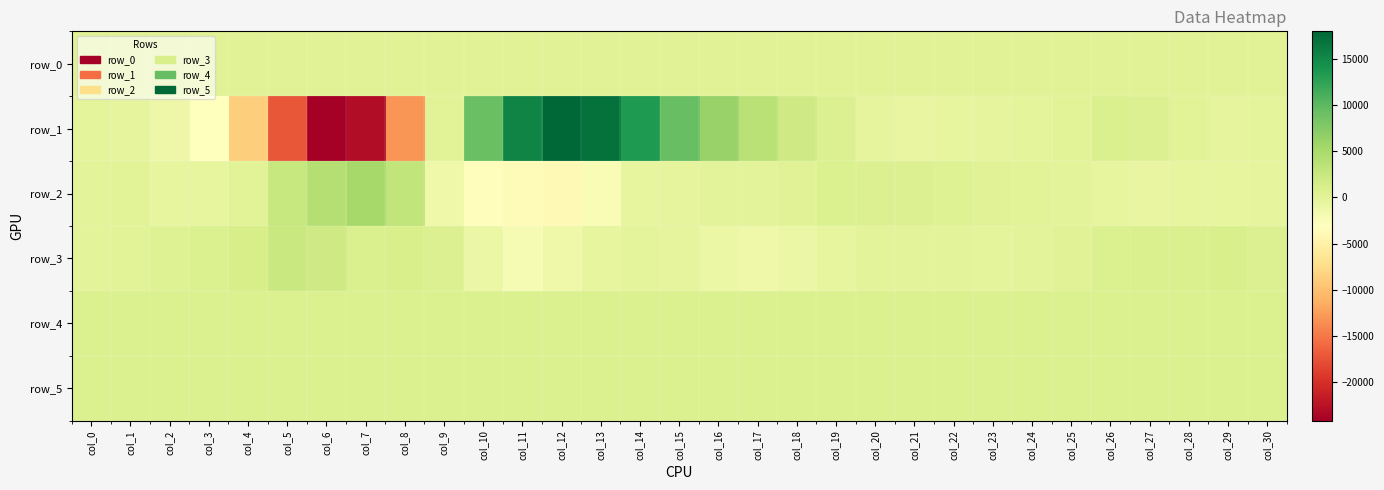

Reading left to right, list all the values displayed in this chart.

row_0: col_0=346.0	col_1=346.1	col_2=346.1	col_3=346.1	col_4=346.2	col_5=346.3	col_6=346.3	col_7=346.4	col_8=346.4	col_9=346.5	col_10=346.5	col_11=346.6	col_12=346.6	col_13=346.7	col_14=346.7	col_15=346.8	col_16=346.8	col_17=346.9	col_18=346.9	col_19=347.0	col_20=347.0	col_21=347.1	col_22=347.1	col_23=347.2	col_24=347.2	col_25=347.2	col_26=347.3	col_27=347.3	col_28=347.4	col_29=347.4	col_30=347.5
row_1: col_0=-246.0	col_1=-312.0	col_2=-1240.0	col_3=-3124.0	col_4=-8807.0	col_5=-17106.0	col_6=-24168.0	col_7=-22859.0	col_8=-13034.0	col_9=118.0	col_10=9240.0	col_11=15419.0	col_12=17979.0	col_13=17046.0	col_14=13410.0	col_15=9314.0	col_16=6197.0	col_17=3796.0	col_18=1937.0	col_19=582.0	col_20=-349.0	col_21=-671.0	col_22=-620.0	col_23=-424.0	col_24=-177.0	col_25=137.0	col_26=881.0	col_27=682.0	col_28=34.0	col_29=-379.0	col_30=-267.0
row_2: col_0=6.0	col_1=43.0	col_2=-493.0	col_3=-496.0	col_4=48.0	col_5=2562.0	col_6=4111.0	col_7=5276.0	col_8=3040.0	col_9=-1382.0	col_10=-3337.0	col_11=-3709.0	col_12=-3806.0	col_13=-2316.0	col_14=-601.0	col_15=-332.0	col_16=21.0	col_17=10.0	col_18=293.0	col_19=756.0	col_20=583.0	col_21=595.0	col_22=392.0	col_23=348.0	col_24=194.0	col_25=-48.0	col_26=-479.0	col_27=-773.0	col_28=-520.0	col_29=-542.0	col_30=-375.0
row_3: col_0=-26.0	col_1=59.0	col_2=509.0	col_3=752.0	col_4=1346.0	col_5=2459.0	col_6=1999.0	col_7=974.0	col_8=1137.0	col_9=611.0	col_10=-1031.0	col_11=-2120.0	col_12=-1305.0	col_13=-530.0	col_14=-213.0	col_15=-375.0	col_16=-1046.0	col_17=-1363.0	col_18=-1056.0	col_19=-489.0	col_20=-101.0	col_21=-99.0	col_22=-130.0	col_23=-177.0	col_24=2.0	col_25=255.0	col_26=721.0	col_27=897.0	col_28=925.0	col_29=1146.0	col_30=588.0
row_4: col_0=825.0	col_1=831.0	col_2=832.0	col_3=827.0	col_4=835.0	col_5=836.0	col_6=833.0	col_7=829.0	col_8=830.0	col_9=831.0	col_10=828.0	col_11=822.0	col_12=832.0	col_13=836.0	col_14=835.0	col_15=835.0	col_16=834.0	col_17=833.0	col_18=832.0	col_19=831.0	col_20=830.0	col_21=827.0	col_22=831.0	col_23=834.0	col_24=838.0	col_25=828.0	col_26=832.0	col_27=831.0	col_28=834.0	col_29=831.0	col_30=831.0
row_5: col_0=828.0	col_1=833.0	col_2=828.0	col_3=828.0	col_4=835.0	col_5=833.0	col_6=831.0	col_7=830.0	col_8=829.0	col_9=835.0	col_10=832.0	col_11=828.0	col_12=829.0	col_13=826.0	col_14=828.0	col_15=826.0	col_16=827.0	col_17=827.0	col_18=824.0	col_19=826.0	col_20=827.0	col_21=823.0	col_22=830.0	col_23=830.0	col_24=831.0	col_25=818.0	col_26=827.0	col_27=830.0	col_28=821.0	col_29=832.0	col_30=828.0